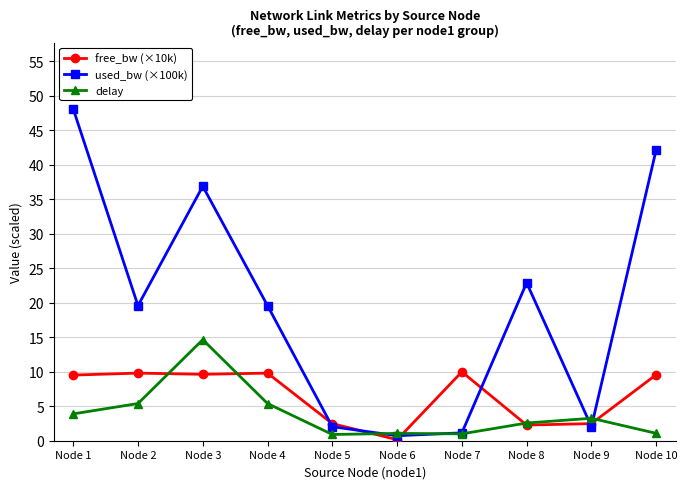

Which series ends up on top after the final intersection of free_bw (×10k) and delay?

free_bw (×10k)